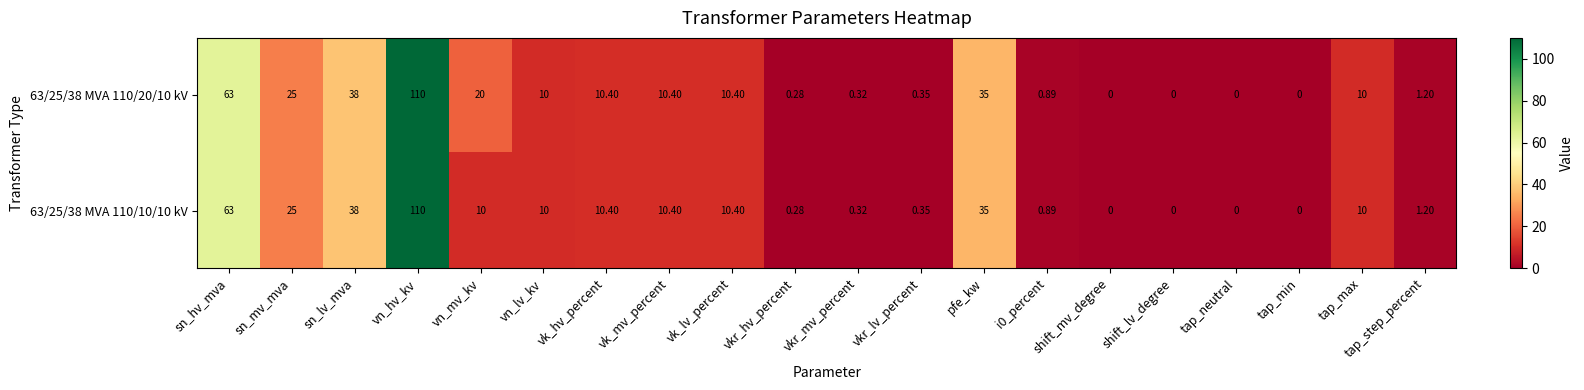

At which category does the chart reach its peak across all series?

vn_hv_kv